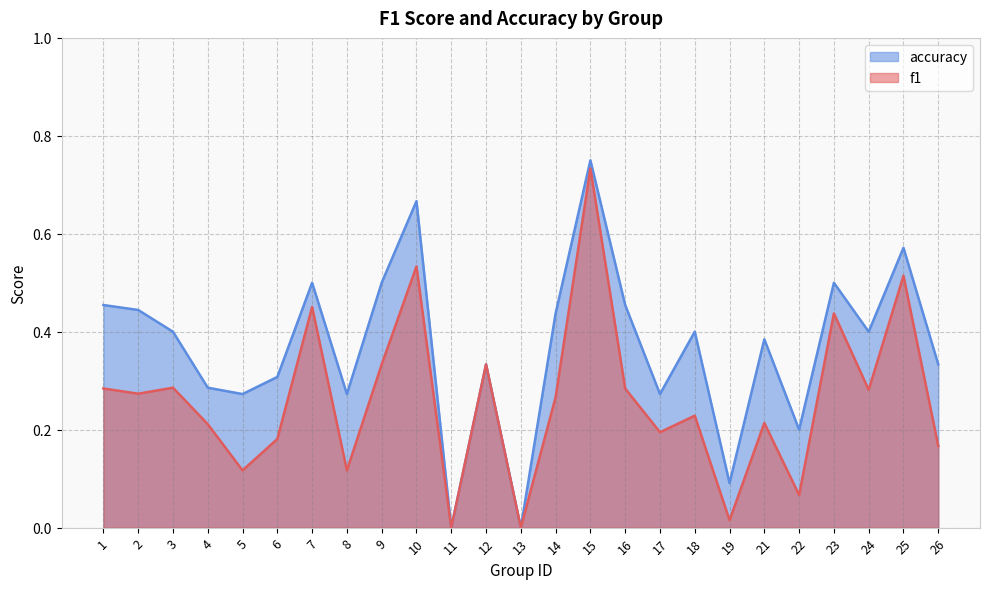

At which category is the sum across all series the highest?

15